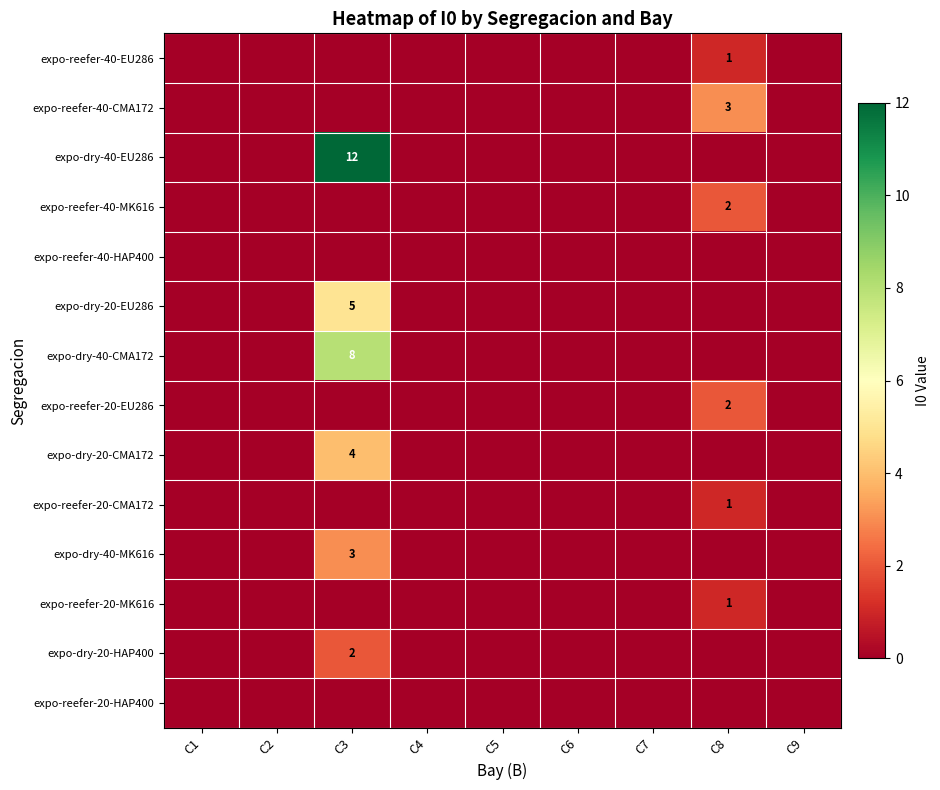

Between C3 and C7, which is larger?

C3